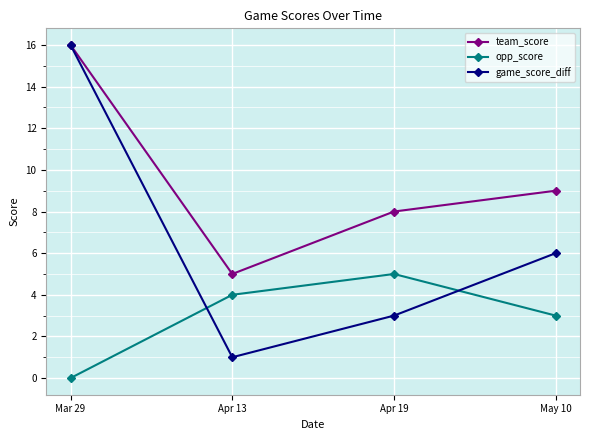

Count the number of data series in this chart.

3